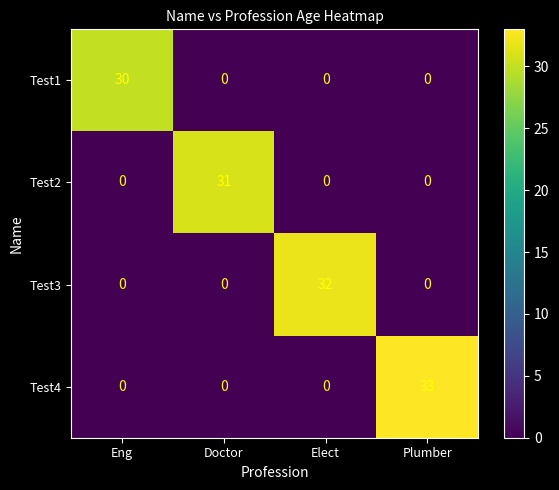

What is the total value across all series at Elect?

32